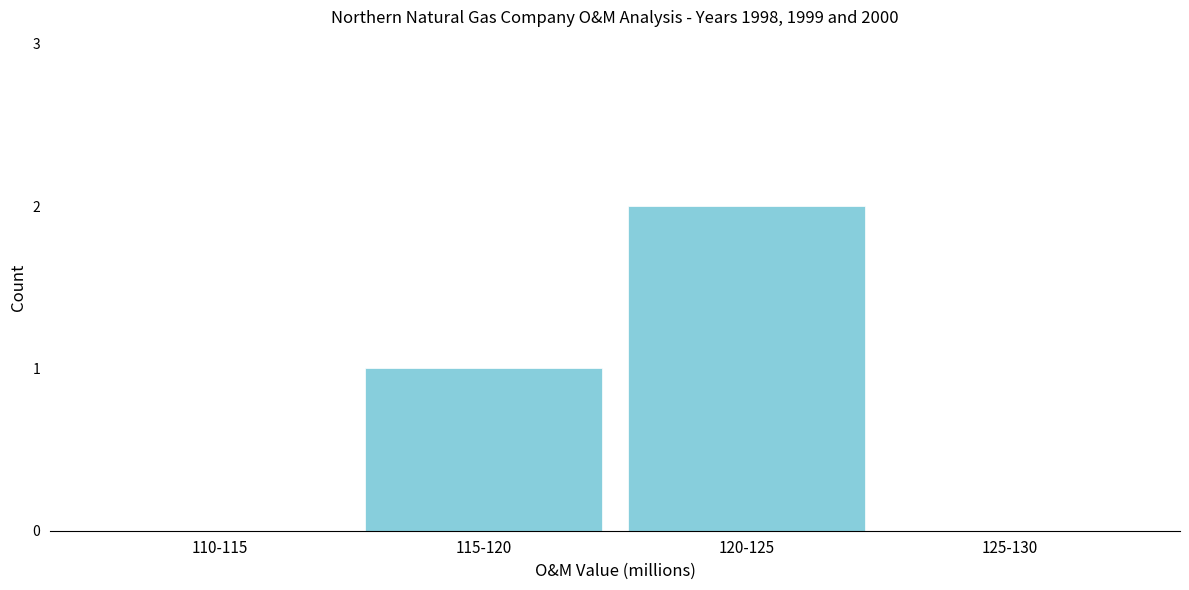

Reading left to right, extract all data points from this chart.

110-115=0	115-120=1	120-125=2	125-130=0